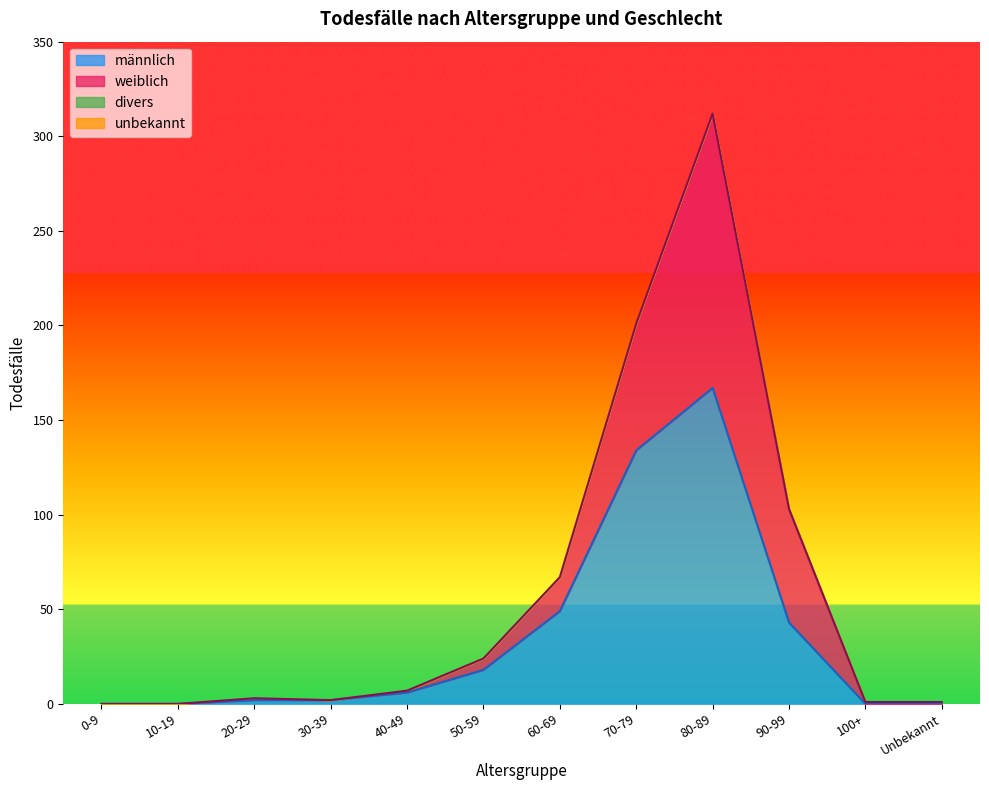

How many values in the männlich series exceed 6?

5